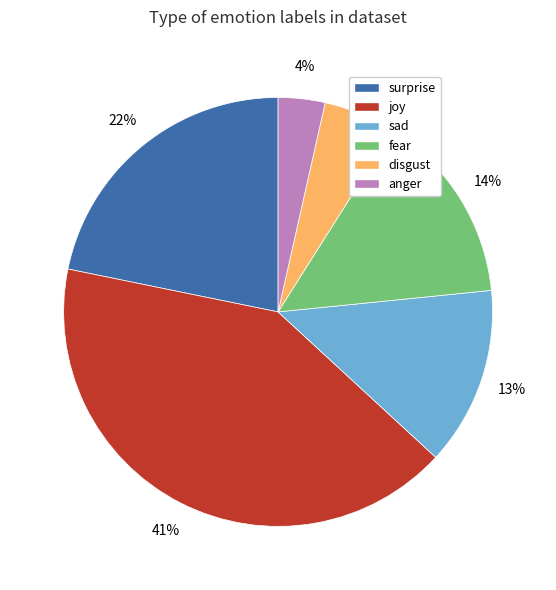

To the nearest percent, what is the average slice percentage?

17%